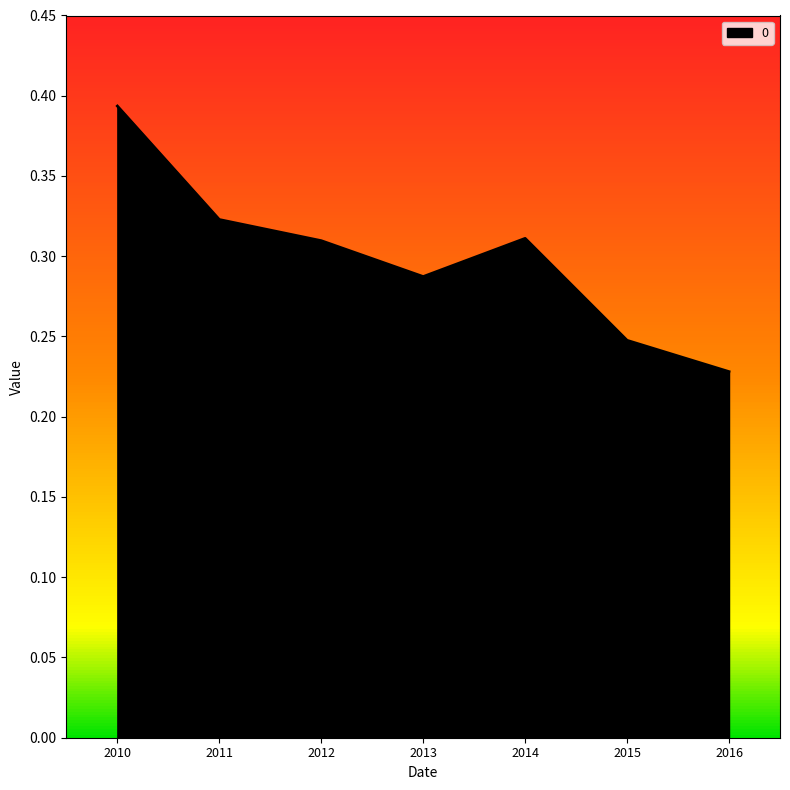

True or false: 0 has a value of 0.1 at 2015.

False